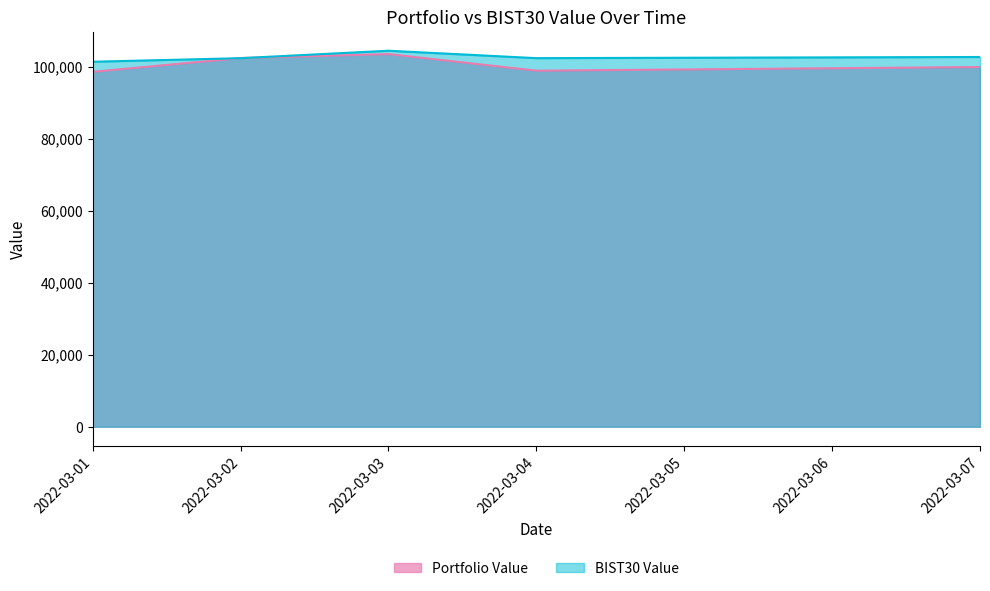

The value of Portfolio Value at 2022-03-07 is 99870.4. True or false?

True